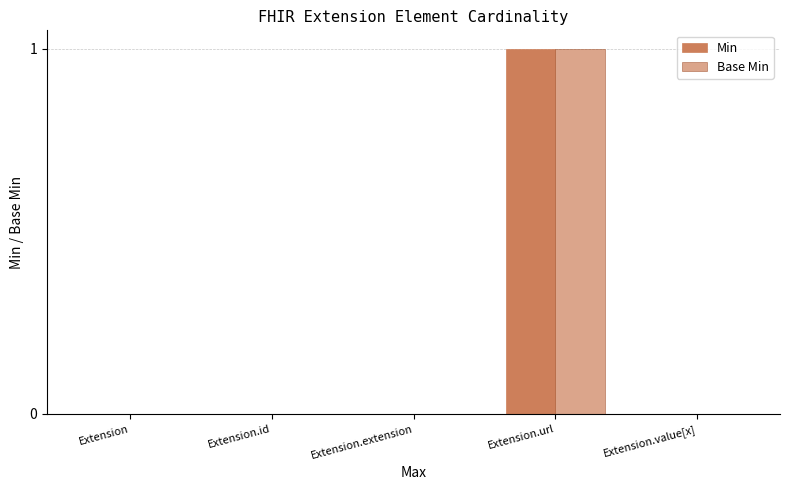

List the series in order of their peak value, highest first.

Min, Base Min